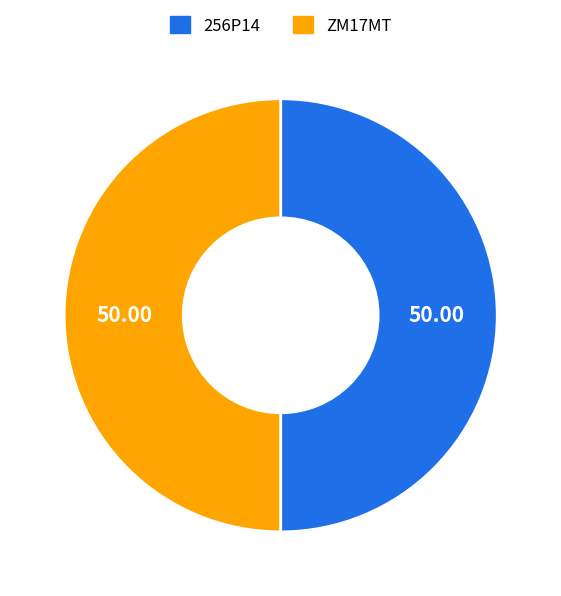

Approximately how many times larger is the value at 256P14 compared to ZM17MT?

1.0